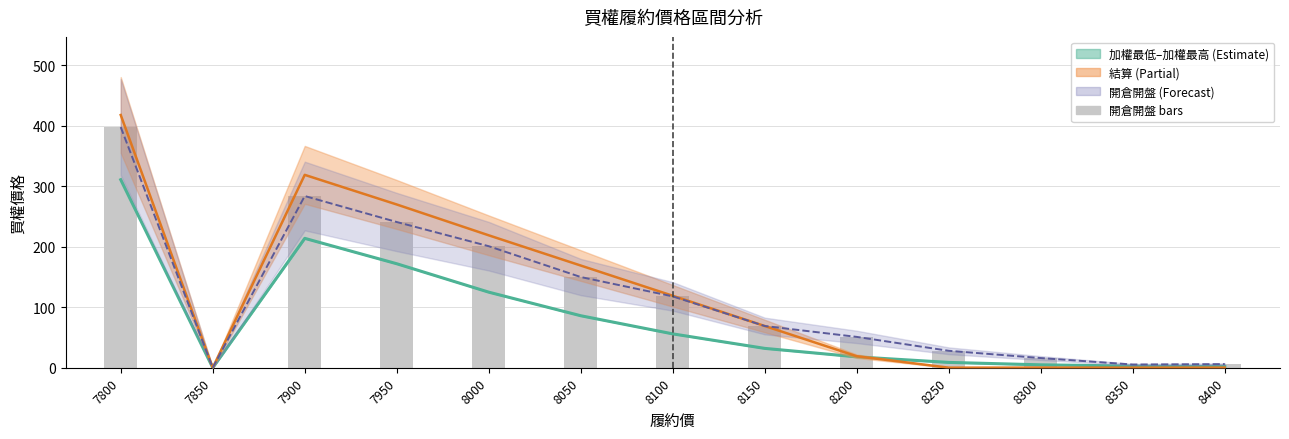

How many groups of bars are there?

13